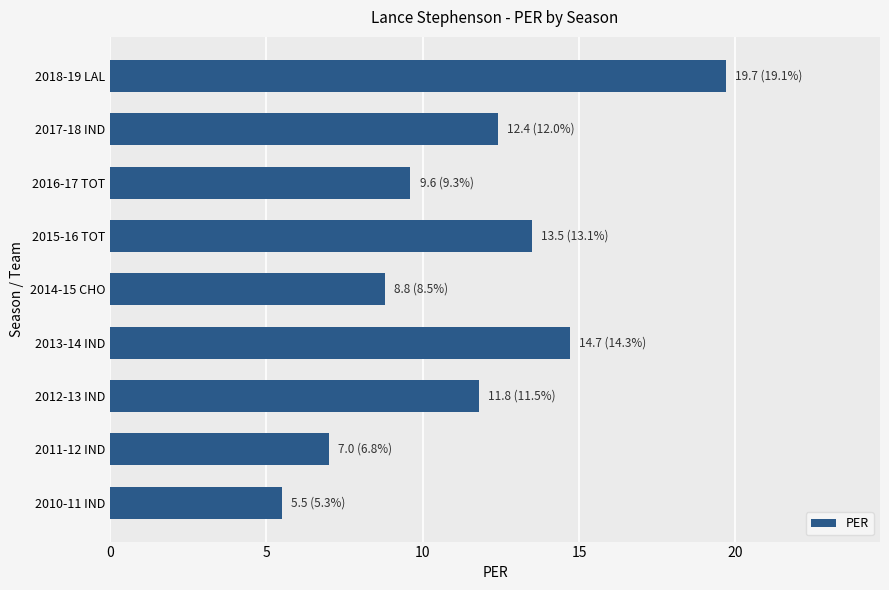

True or false: the data shows 7.6 at 2017-18 IND.

False